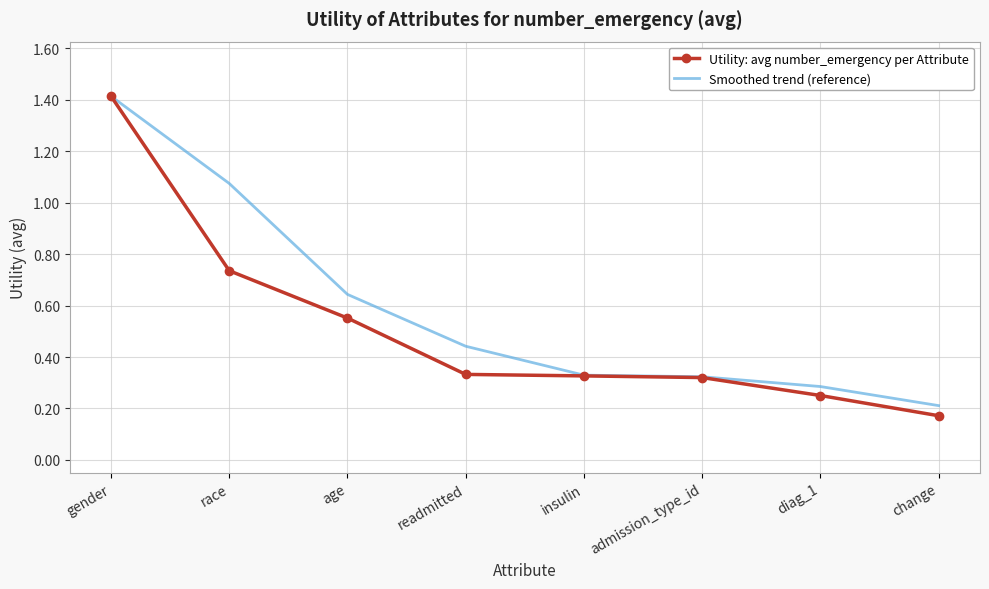

Is it true that Smoothed trend (reference) equals 0.3 at change?

False